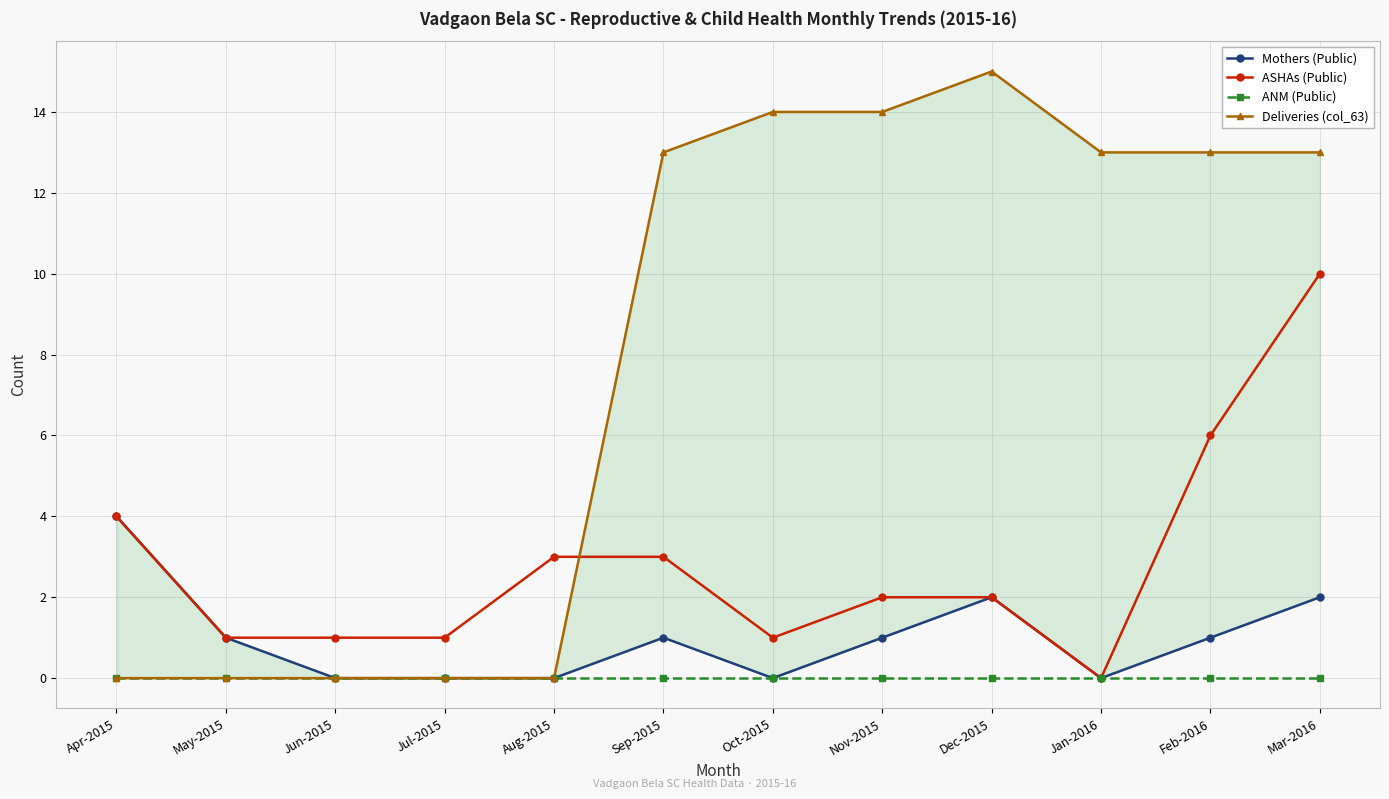

Reading left to right, list all the values displayed in this chart.

Mothers (Public): 4	1	0	0	0	1	0	1	2	0	1	2
ASHAs (Public): 4	1	1	1	3	3	1	2	2	0	6	10
ANM (Public): 0	0	0	0	0	0	0	0	0	0	0	0
Deliveries (col_63): 0	0	0	0	0	13	14	14	15	13	13	13